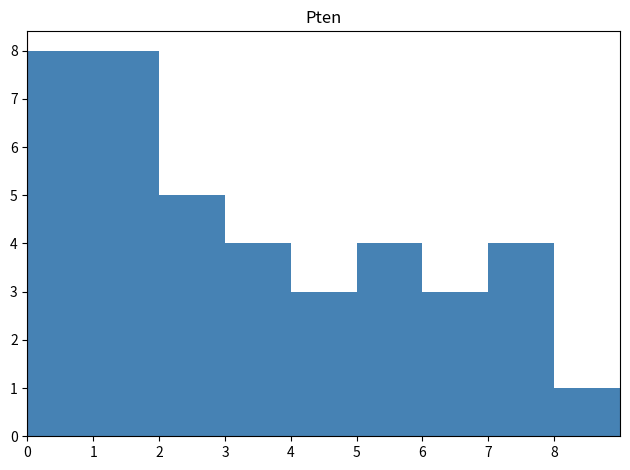

Reading left to right, transcribe this chart: for each bar, give the range it covers on the x-axis and its height. The values are not printed on the chart, so give them approximately, as read against the axis.

0 to 1: 8
1 to 2: 8
2 to 3: 5
3 to 4: 4
4 to 5: 3
5 to 6: 4
6 to 7: 3
7 to 8: 4
8 to 9: 1